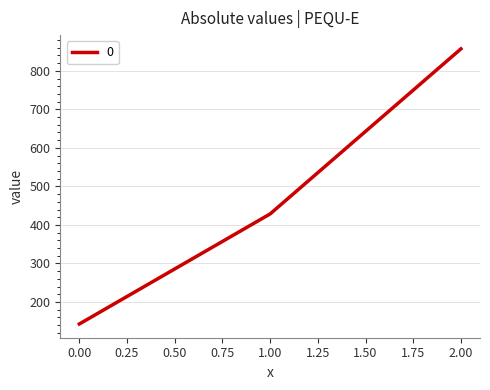

What is the change in value from 0.00 to 2.00?

+714.3